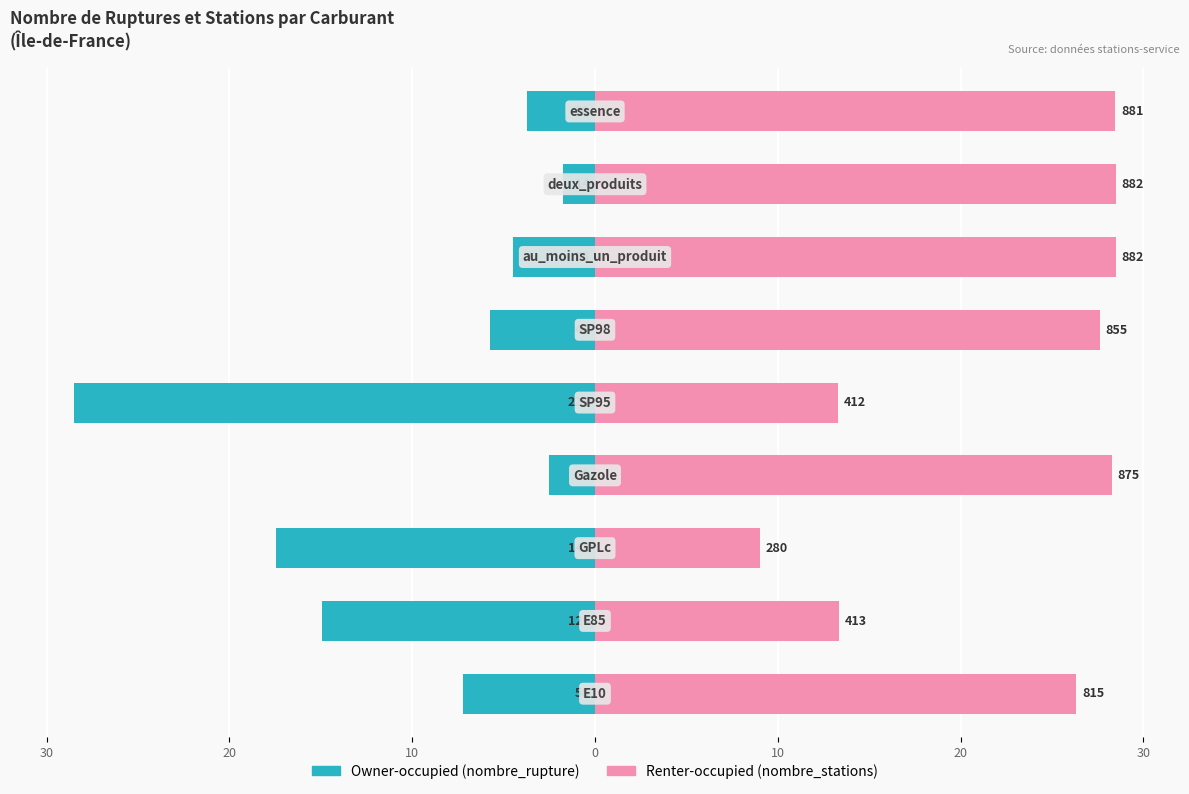

Is the value of Renter-occupied at 10 greater than the value of Owner-occupied at 20?

Yes